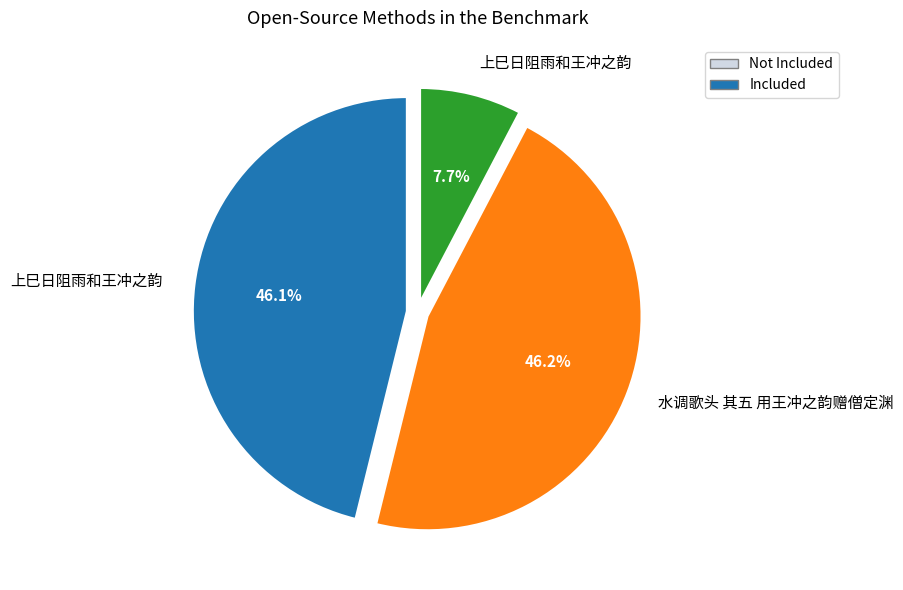

Count the number of slices in the pie.

3